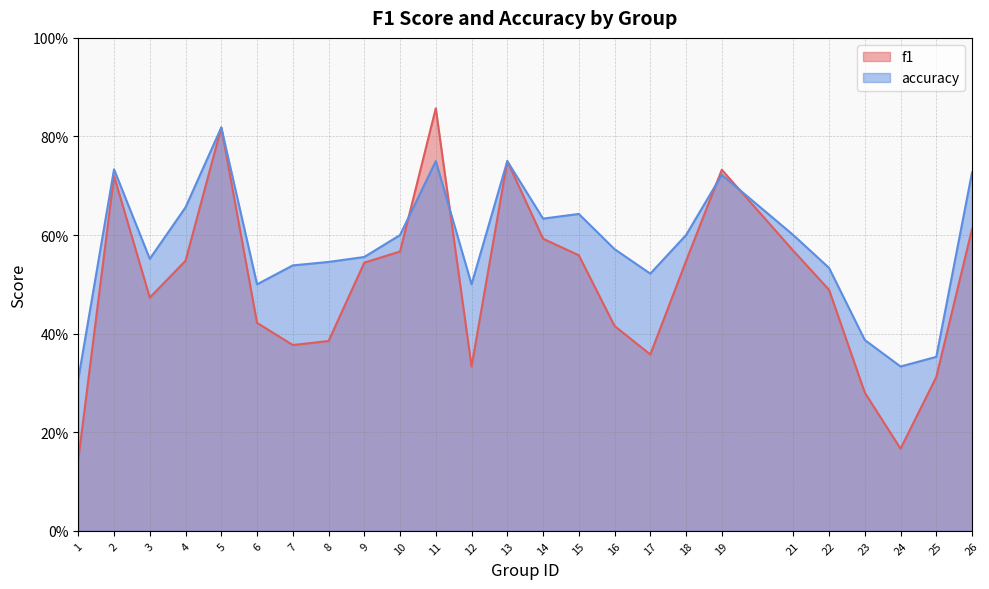

What value does the accuracy series have at 2?

0.7